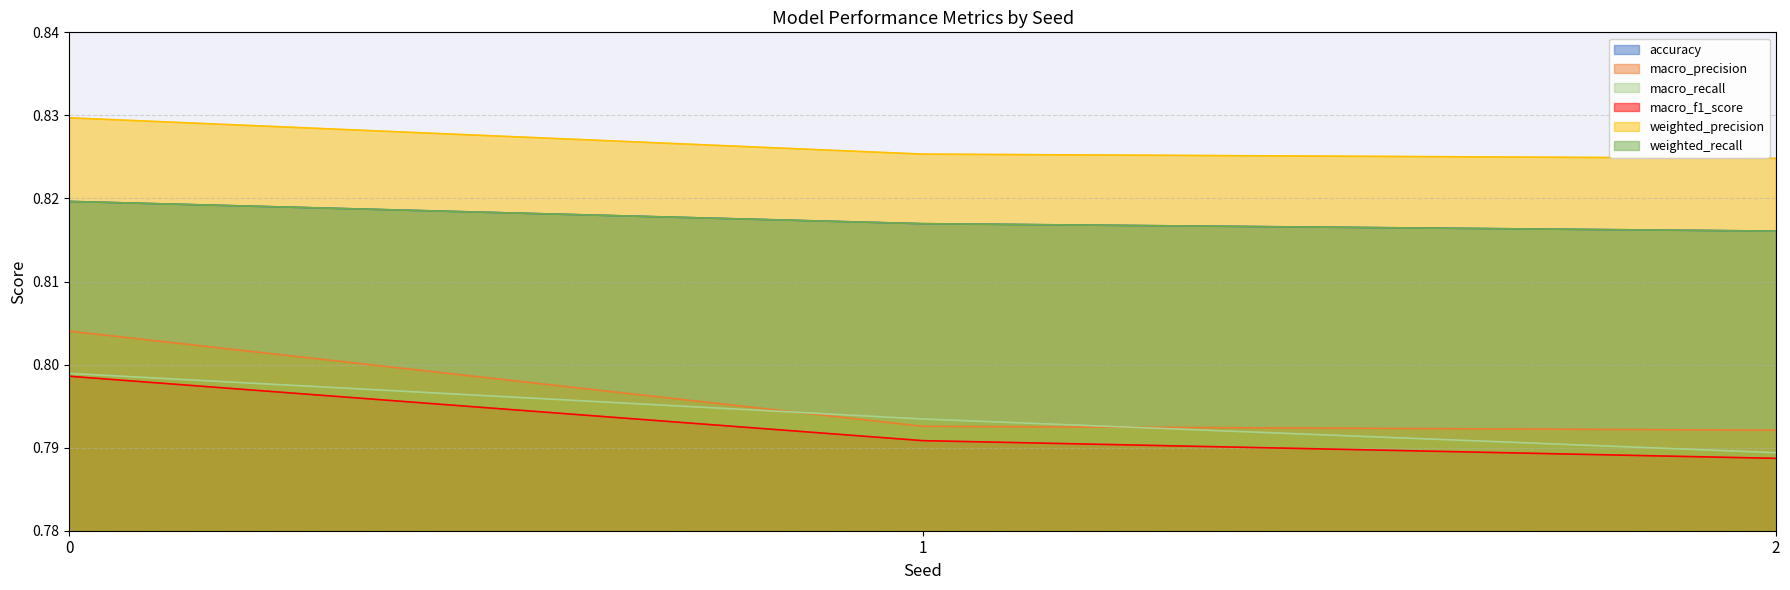

The value of weighted_recall at 2 is 0.3. True or false?

False